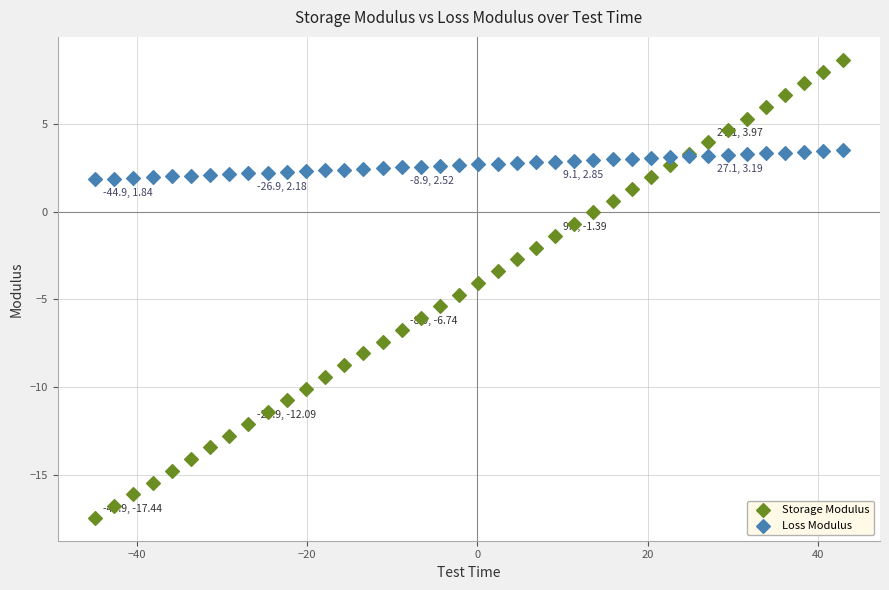

What is the X range (max minus min) for the scatter plot?

87.8